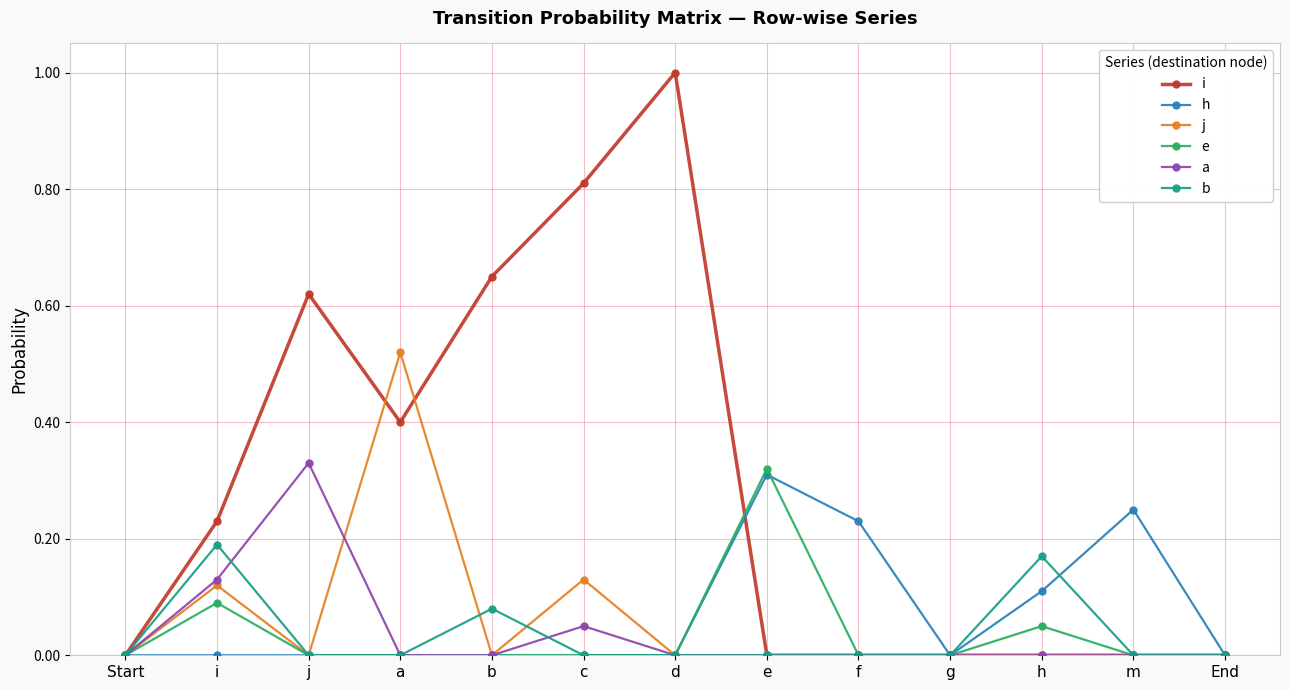

What is the total value across all series at a?

0.9